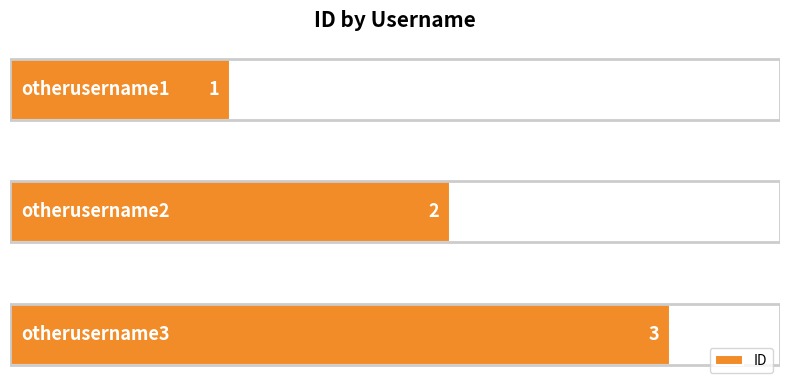

What is the sum of all values?

6